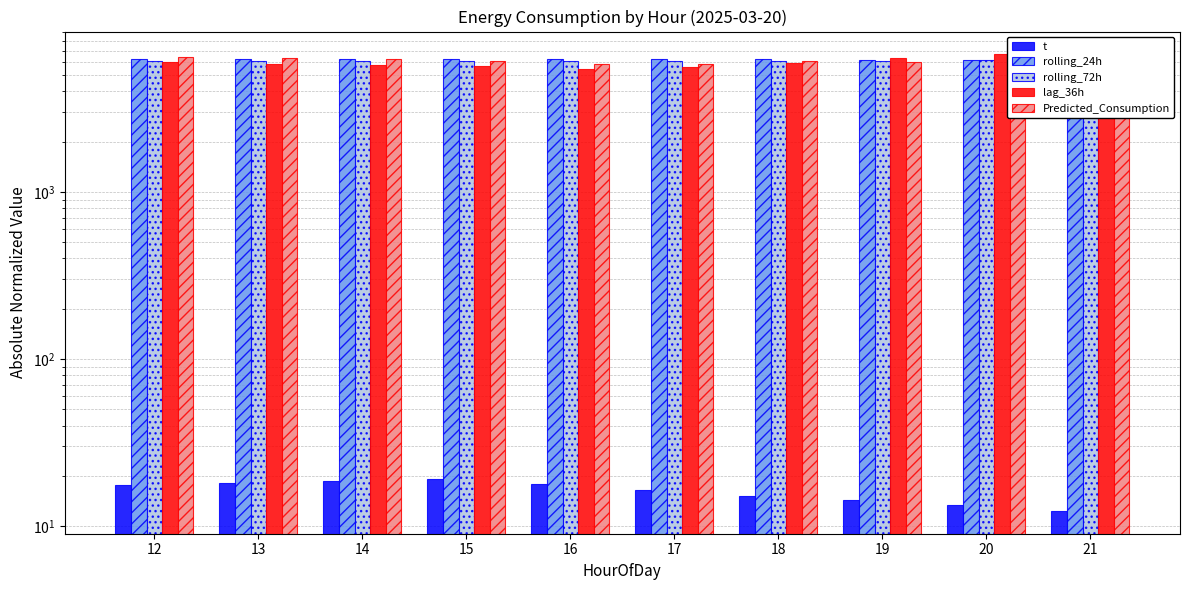

List the labels in order of rolling_24h value, smallest first.

21, 20, 19, 18, 17, 16, 15, 14, 13, 12